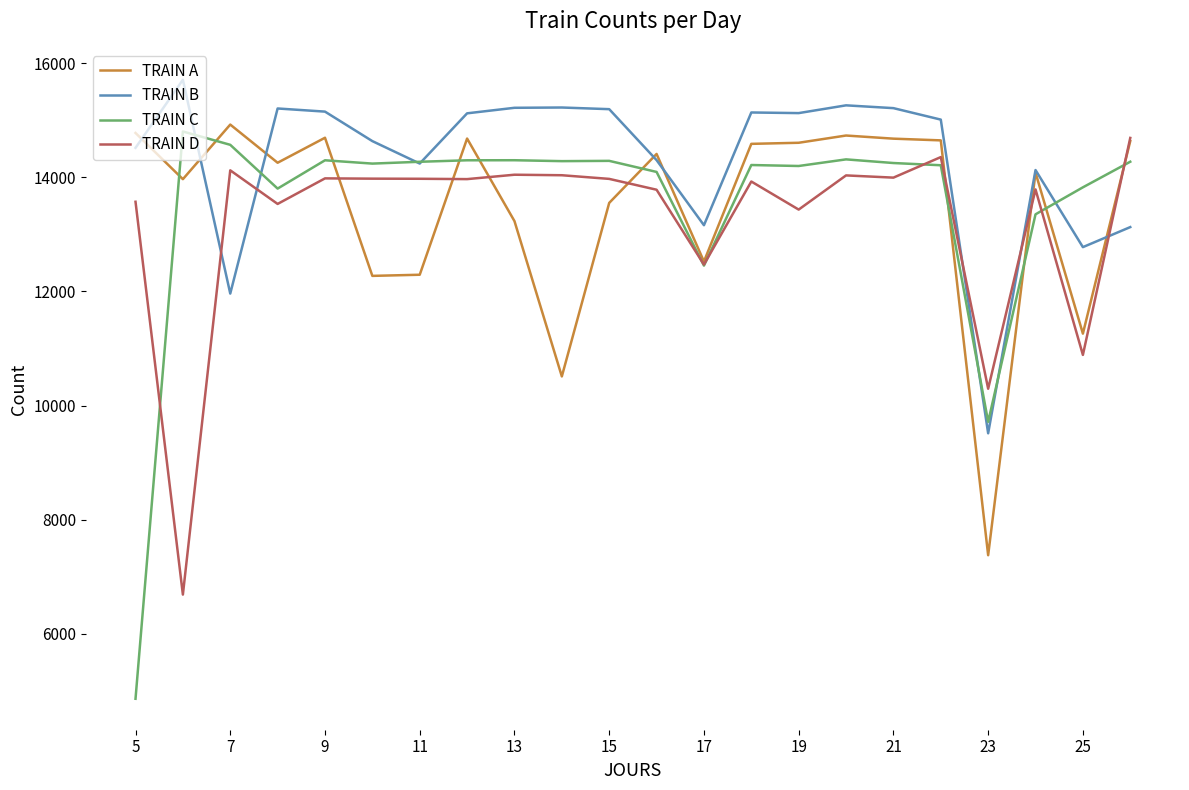

What is the highest value of the TRAIN C series?

14803